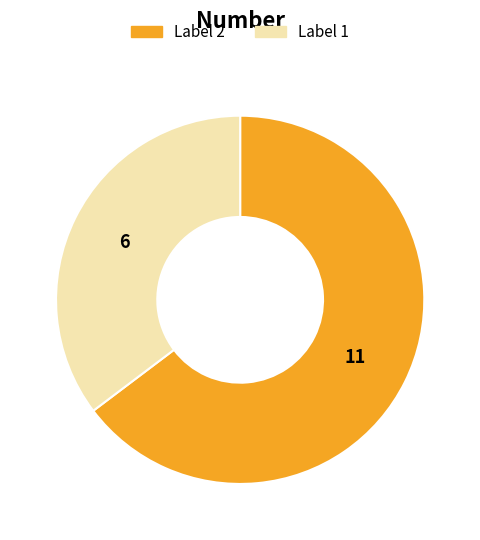

Is there any slice that represents more than half of the pie?

Yes